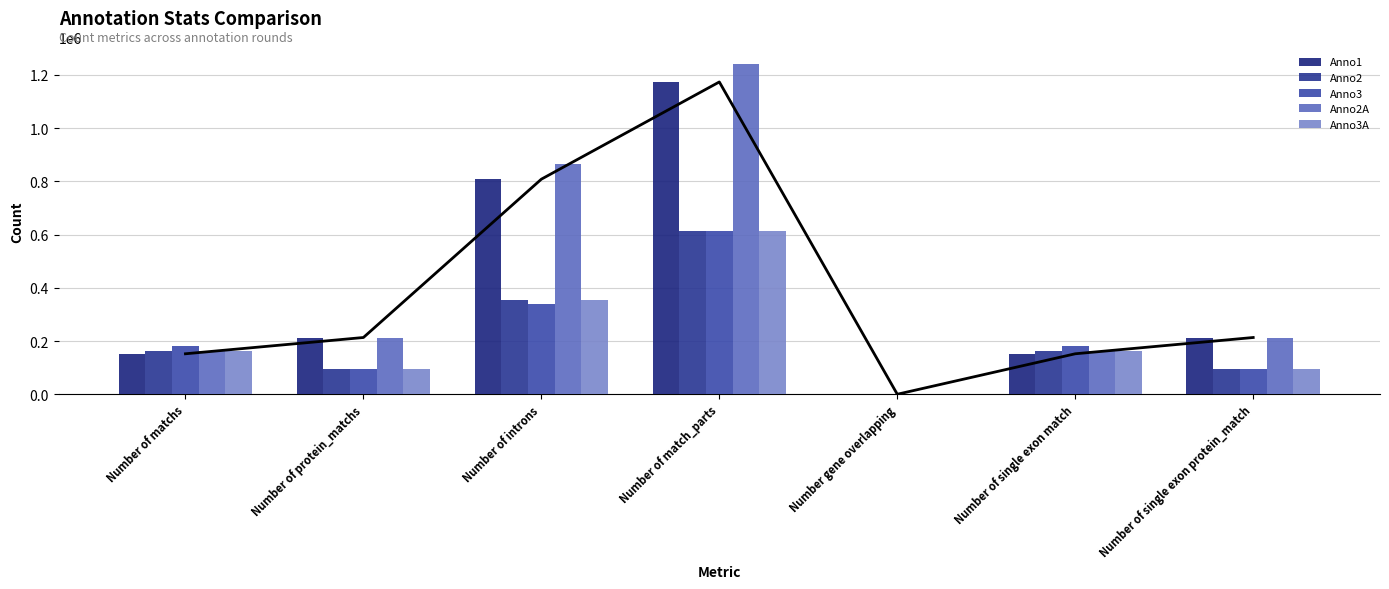

Is it true that Anno2 equals 158854 at Number of single exon protein_match?

False